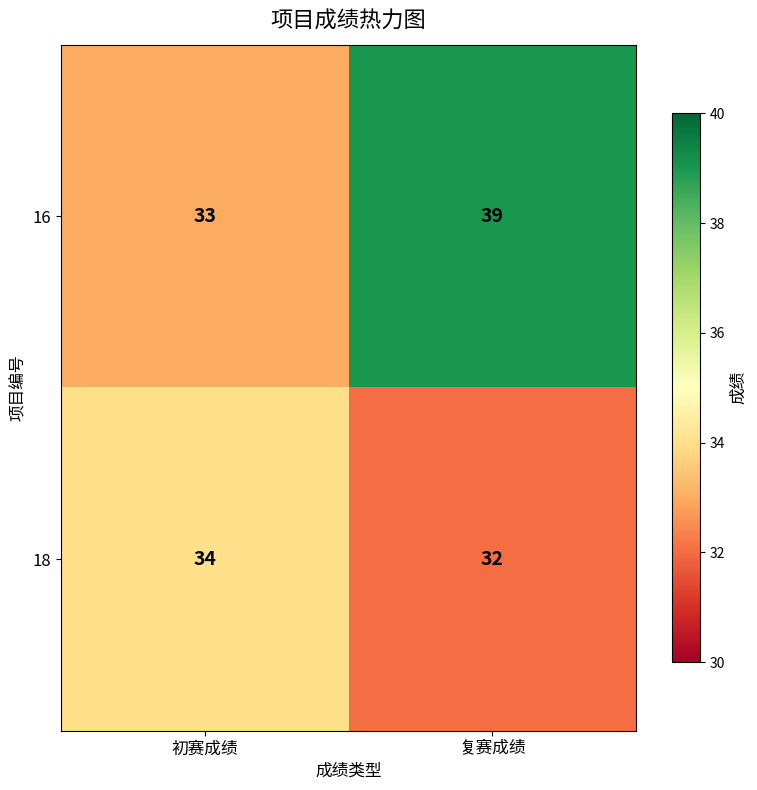

Which series has the largest total across all categories?

16